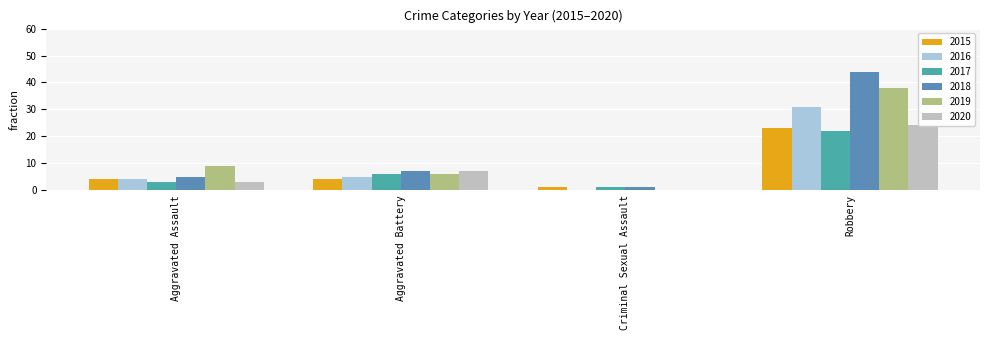

Where does the 2019 series first go above 9?

Robbery